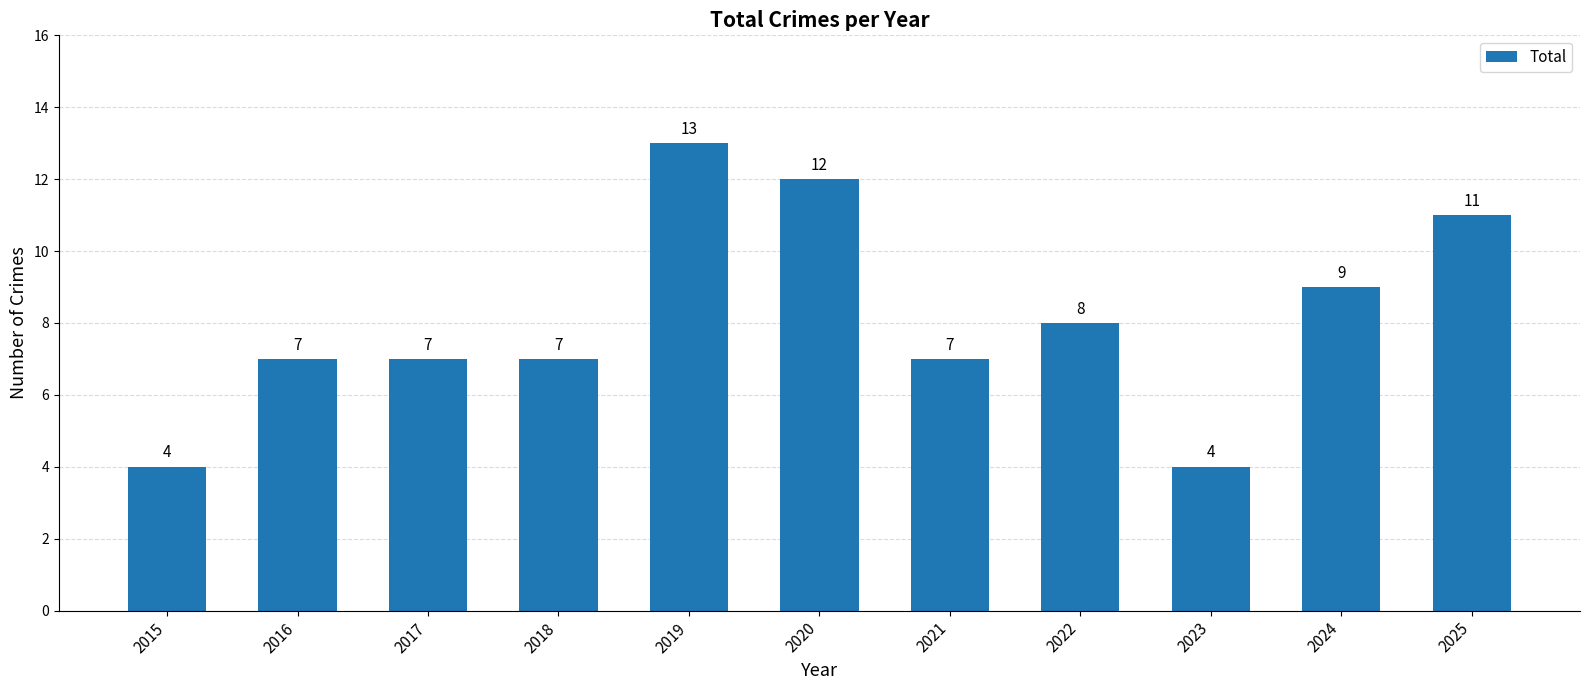

What is the ratio of the value at 2017 to the value at 2025?

0.6